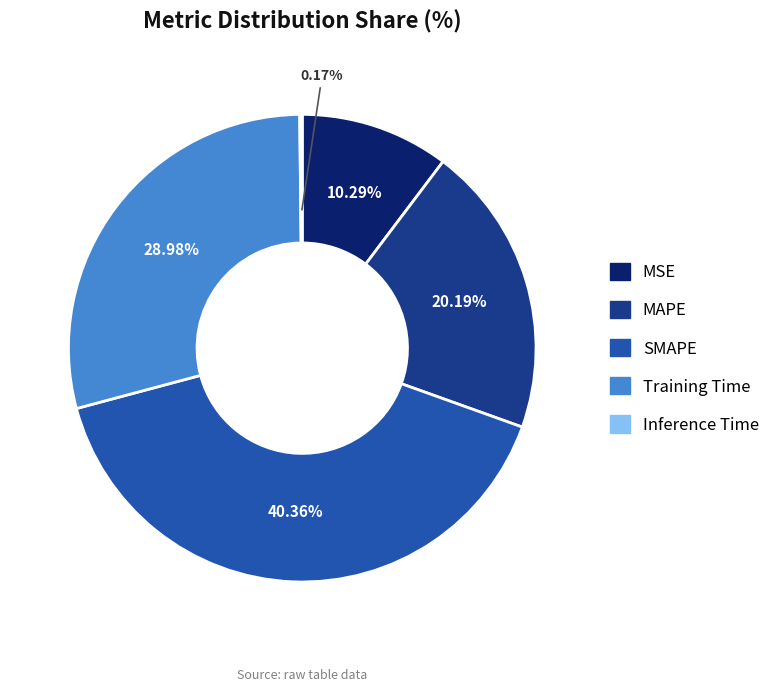

What is the largest slice in the pie chart?

SMAPE